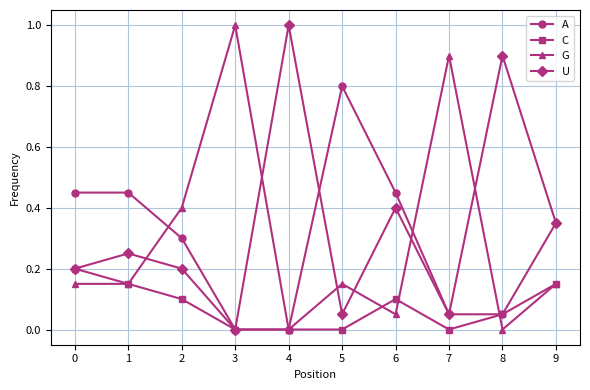

Is the value of A at 5 greater than the value of C at 4?

Yes